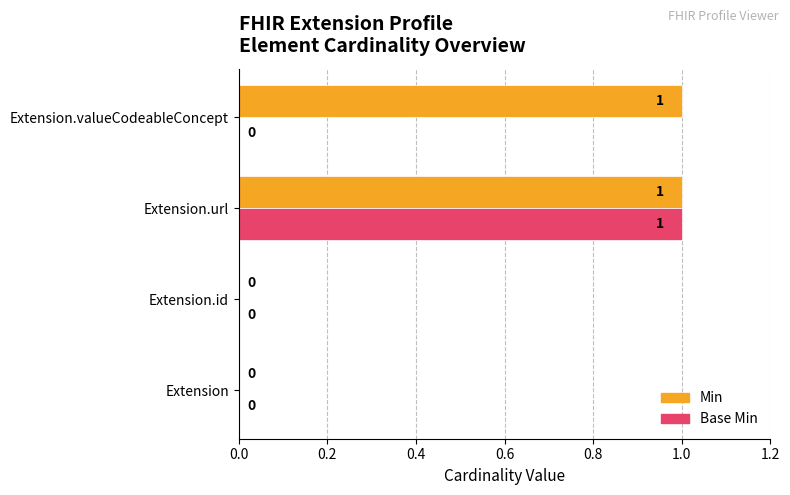

What is the maximum value for Min?

1